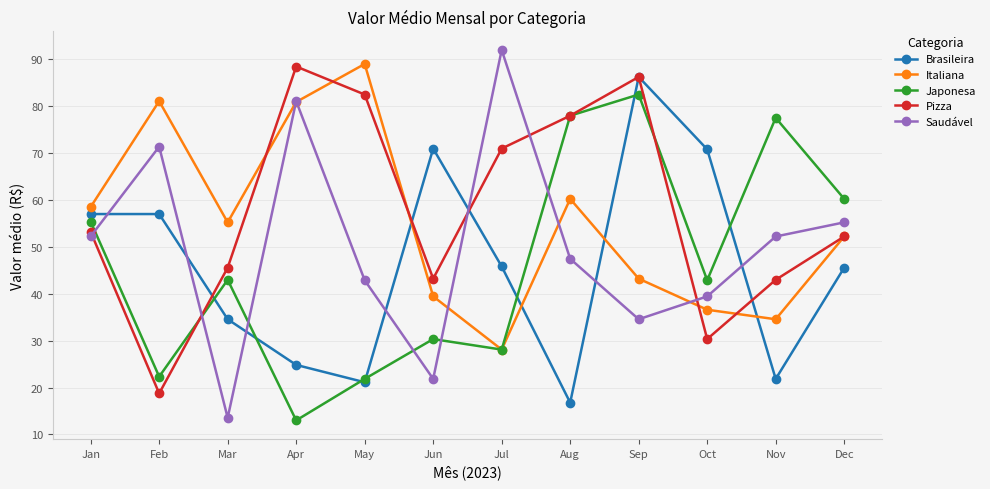

At which category does Pizza reach its first local valley?

Feb